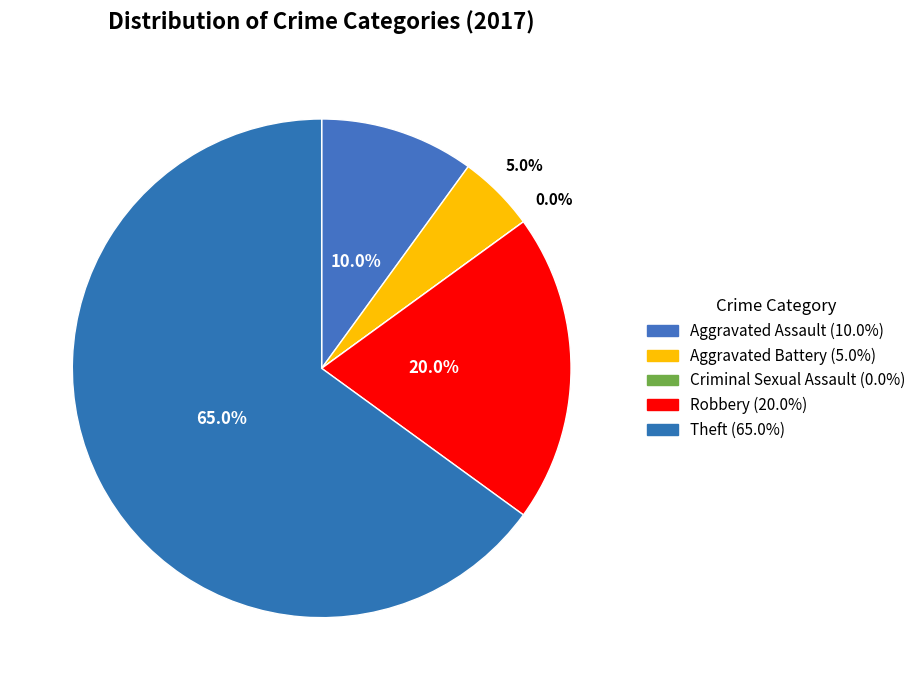

To the nearest percent, what is the difference between the Aggravated Assault and Theft slice percentages?

55%